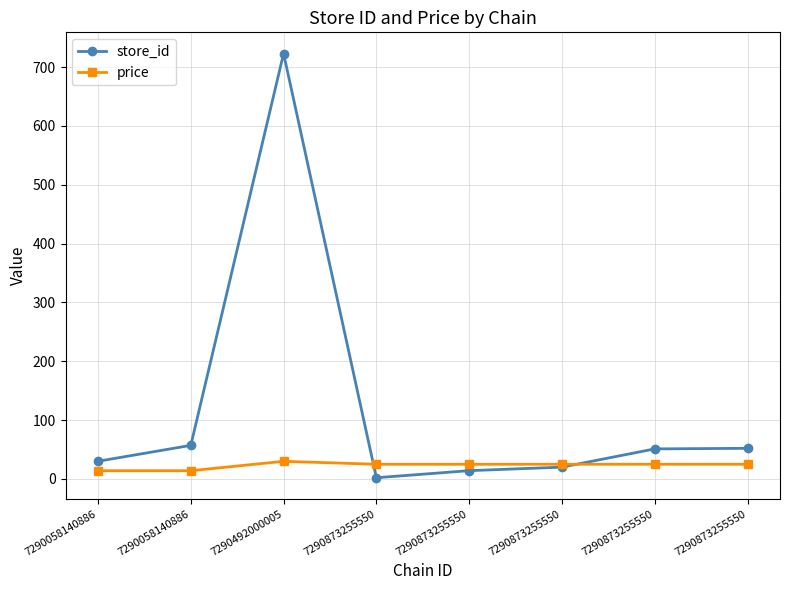

At how many categories does at least one series exceed 618?

1